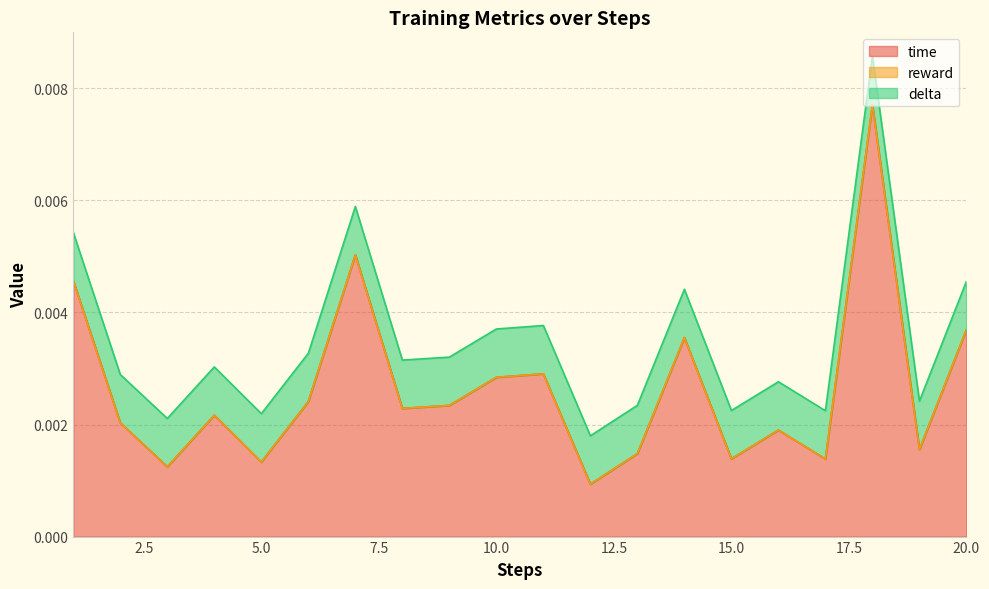

List the series in order of their peak value, lowest first.

reward, delta, time